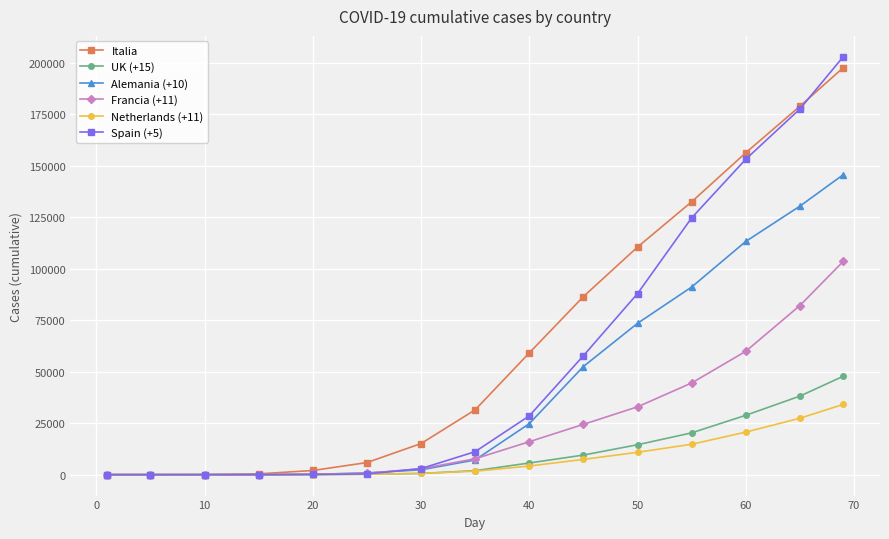

True or false: Francia (+11) has more than 2 points higher than both neighbors.

False